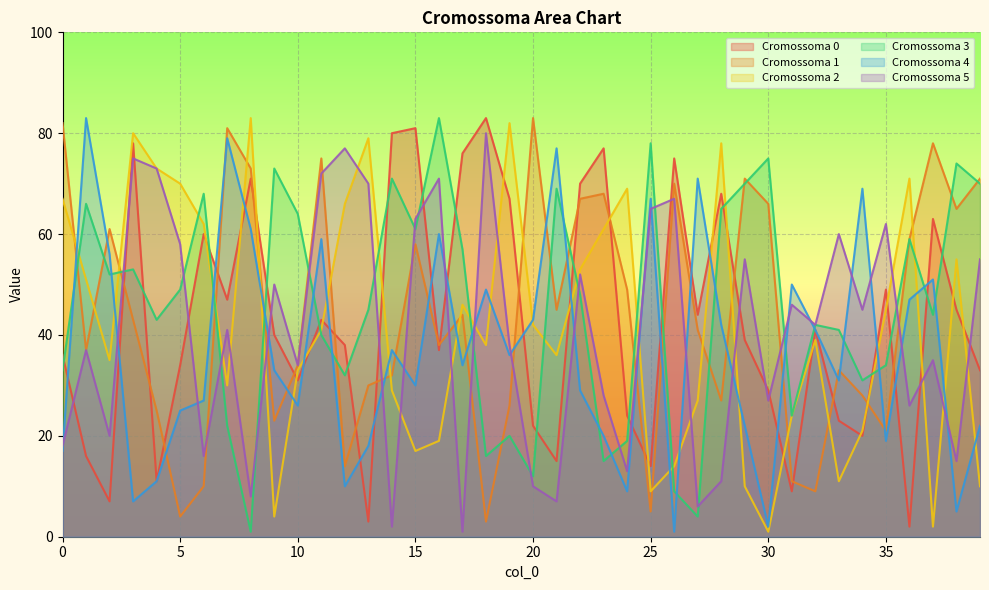

What is the value of the Cromossoma 3 point at the 8th from the left?

22